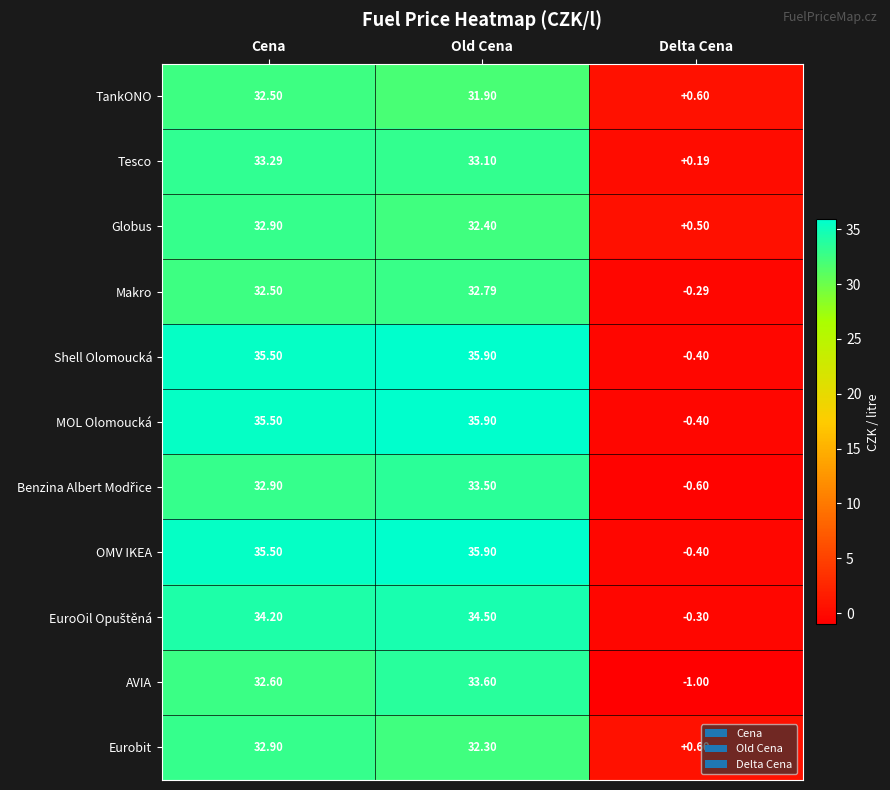

At which category is the sum across all series the highest?

Old Cena